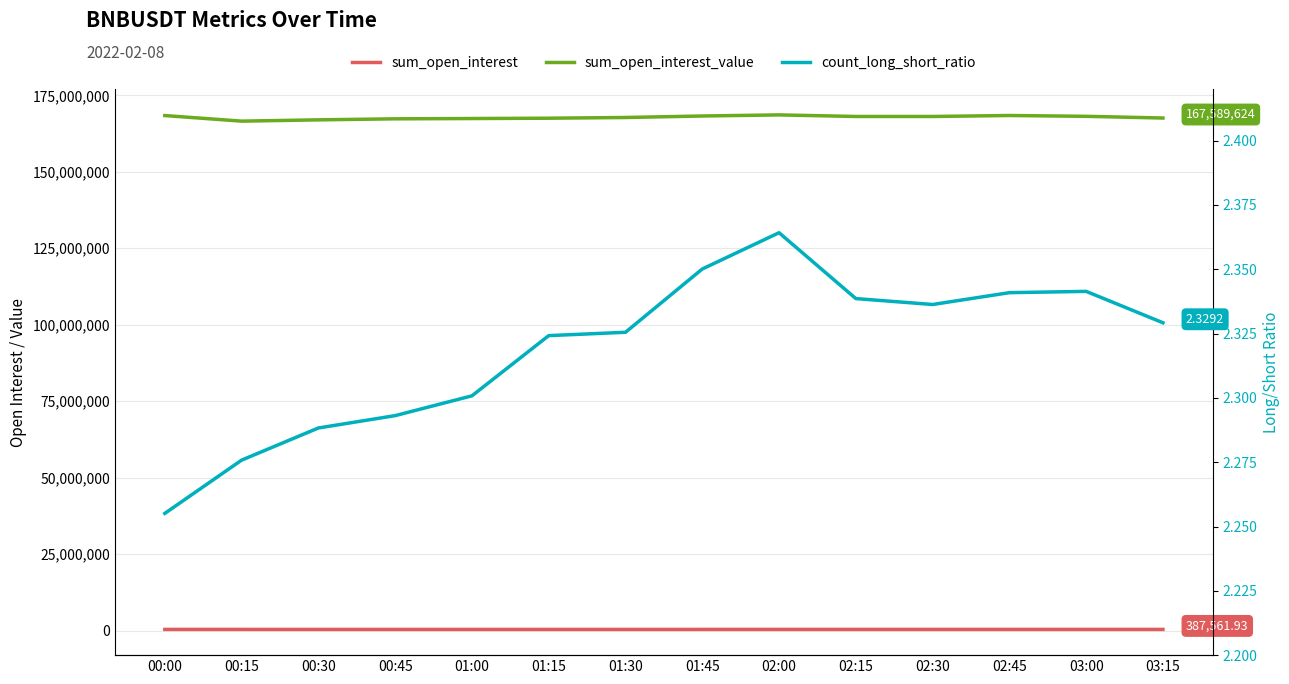

What is the label of the 10th point from the right?

01:00